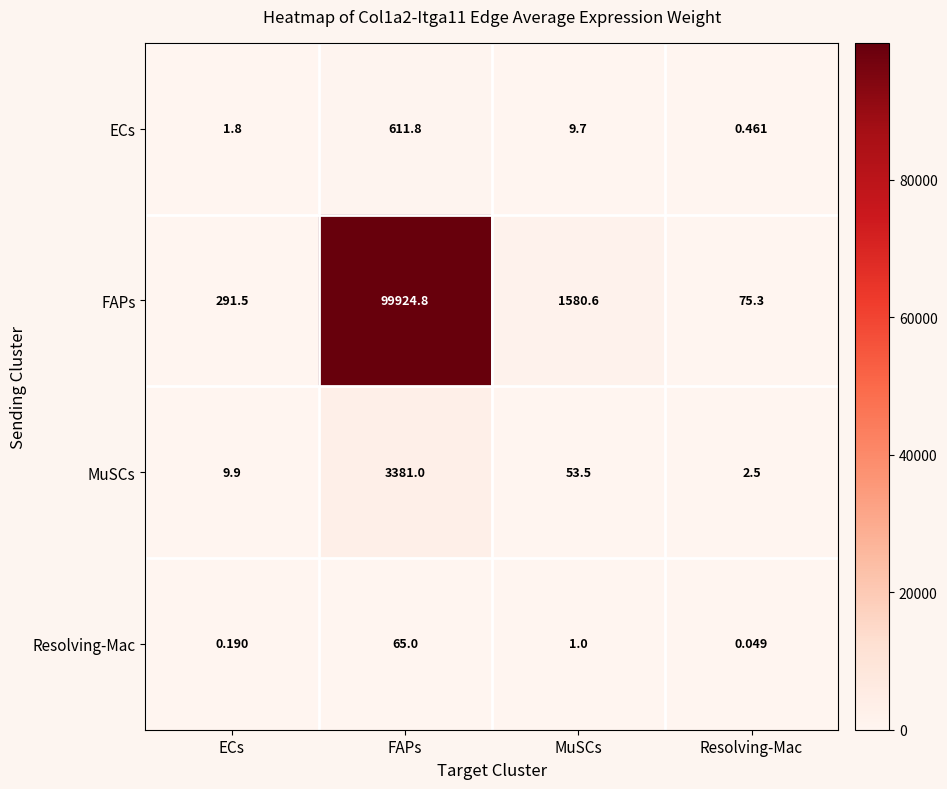

Which series has the largest total across all categories?

FAPs